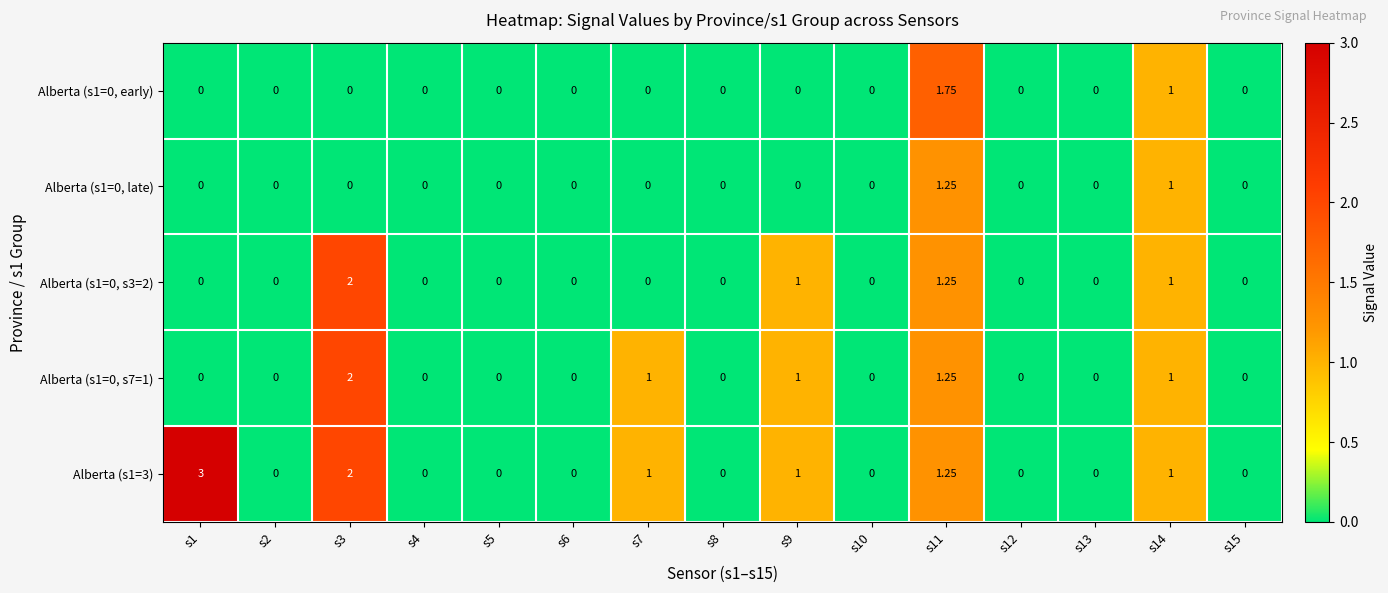

How many positive values does the Alberta (s1=0, early) series have?

2